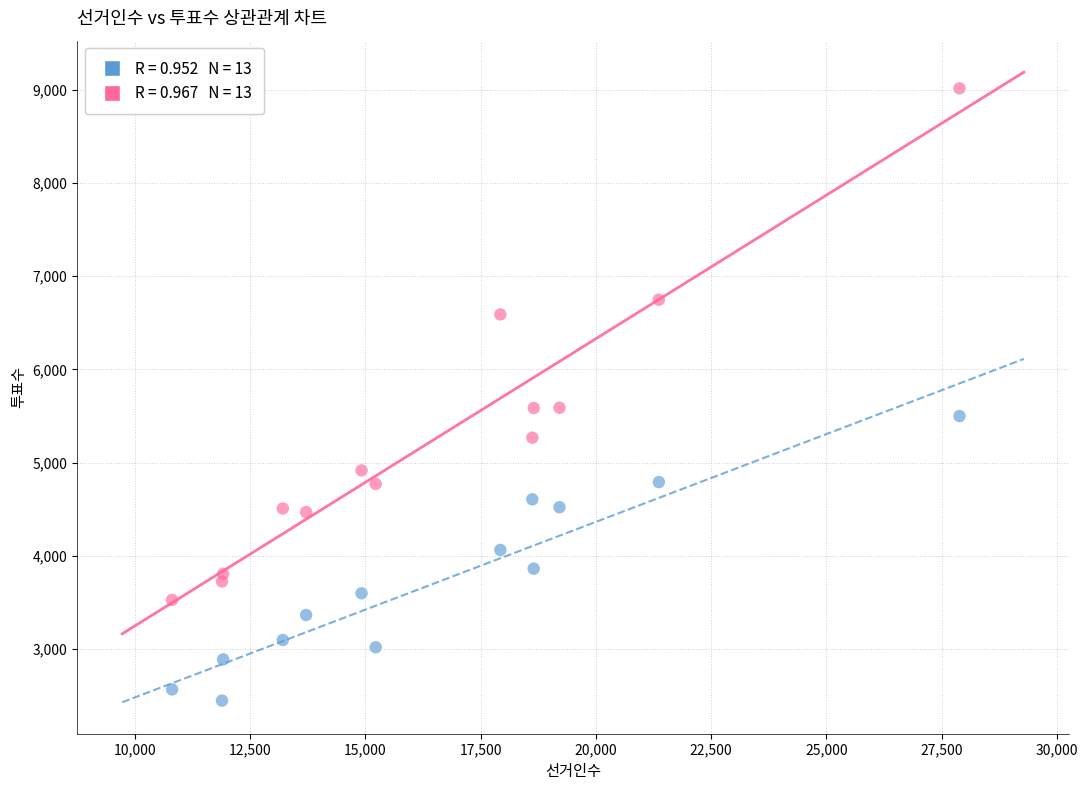

Across all data points, what is the range of X values (max minus min)?

17073